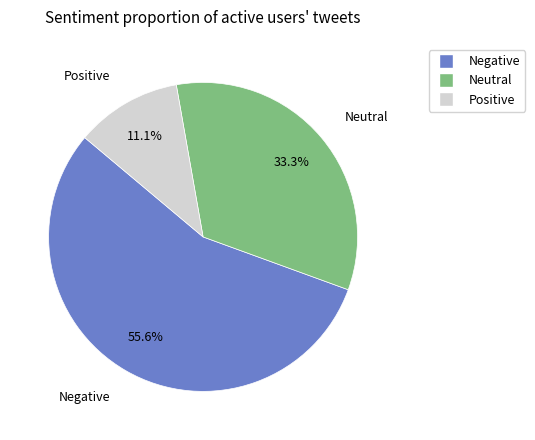

Does any single category account for the majority?

Yes